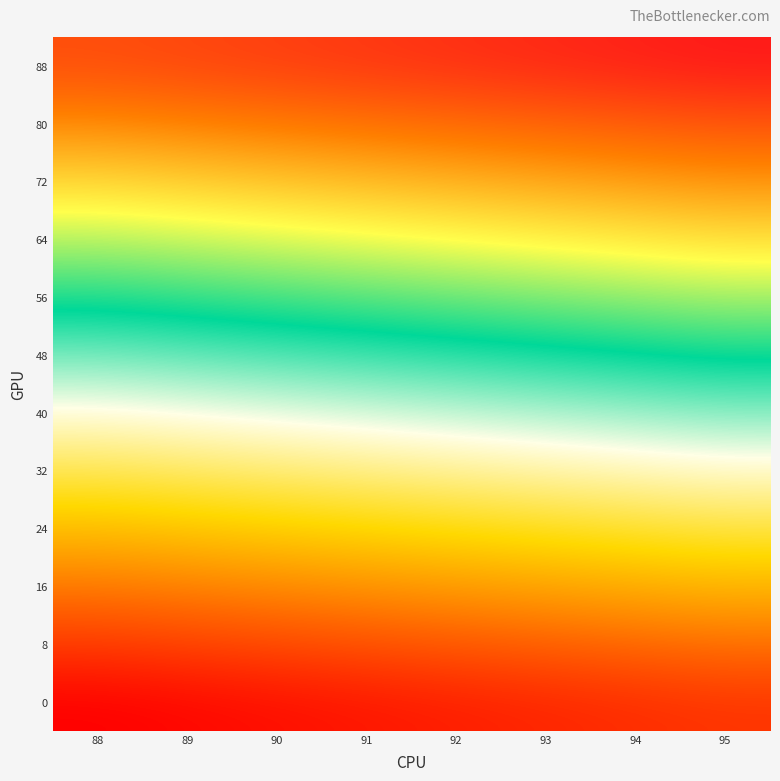

Which category has the highest value across all series?

95